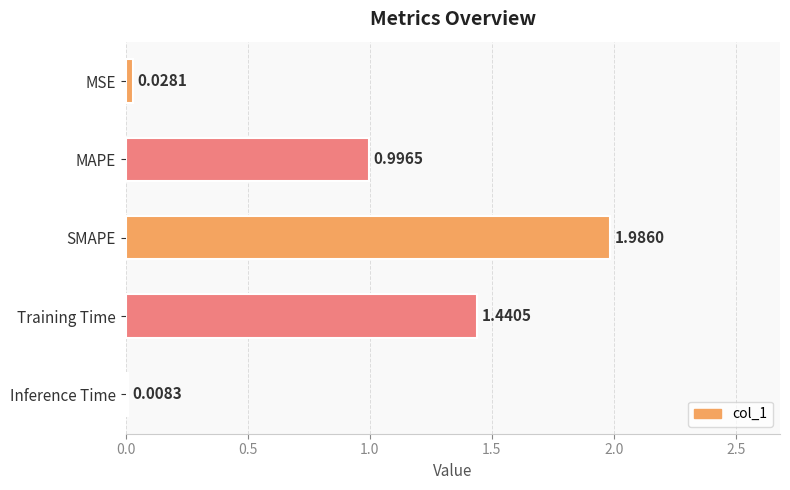

Where is the data nearest to the value 0?

Inference Time